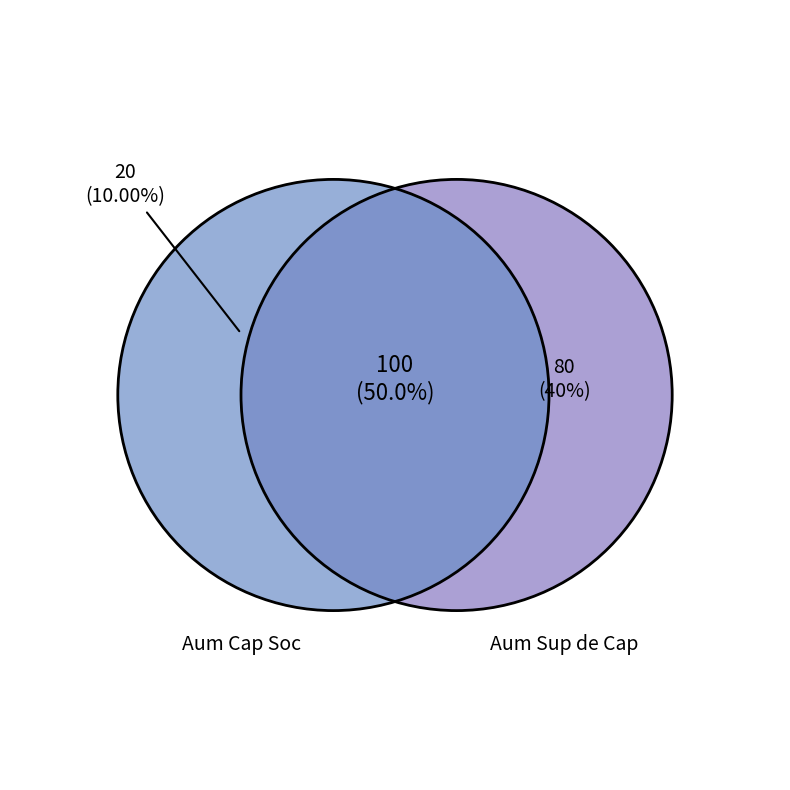

How many slices are in this pie chart?

3